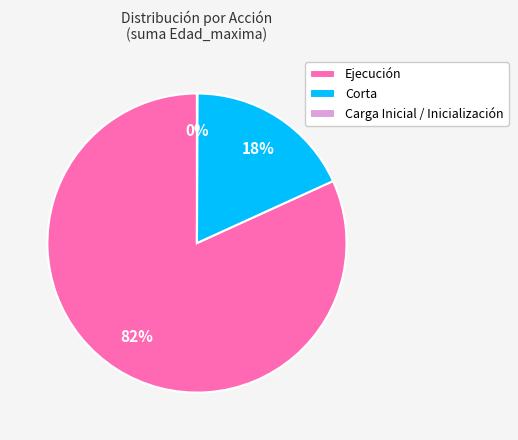

What is the largest slice in the pie chart?

Ejecución